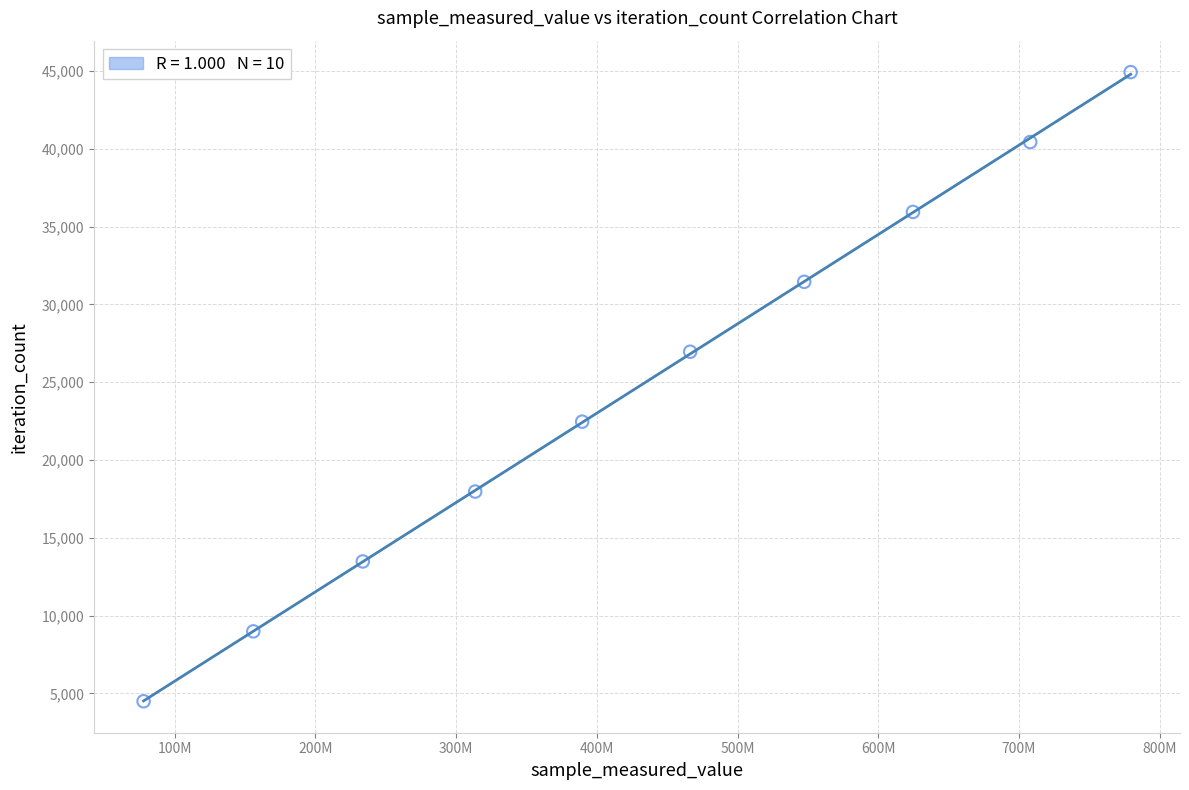

What is the average X value?

429628808